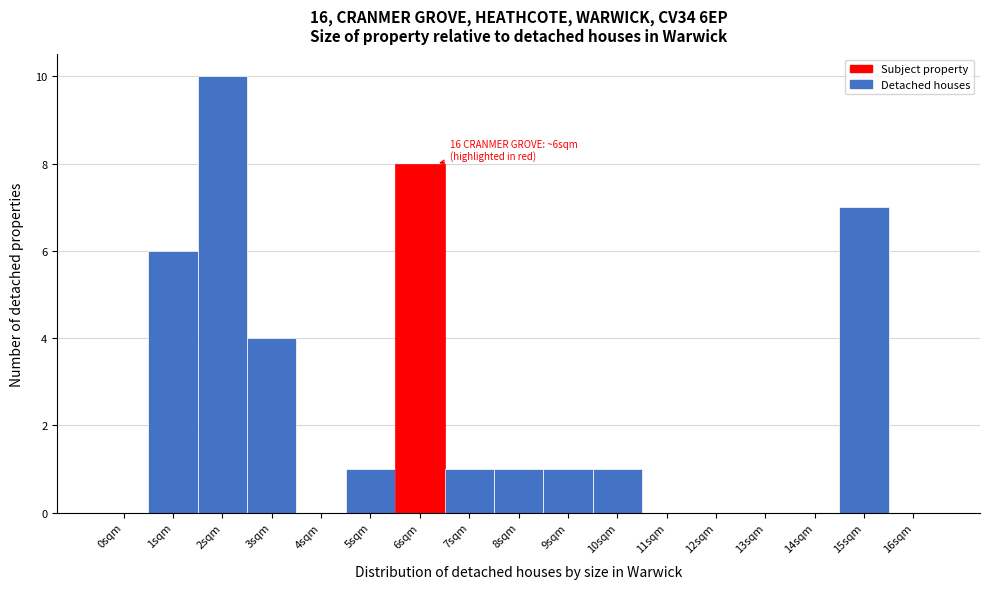

Reading right to left, transcribe all the data shown in this chart.

16sqm=0	15sqm=7	14sqm=0	13sqm=0	12sqm=0	11sqm=0	10sqm=1	9sqm=1	8sqm=1	7sqm=1	6sqm=8	5sqm=1	4sqm=0	3sqm=4	2sqm=10	1sqm=6	0sqm=0